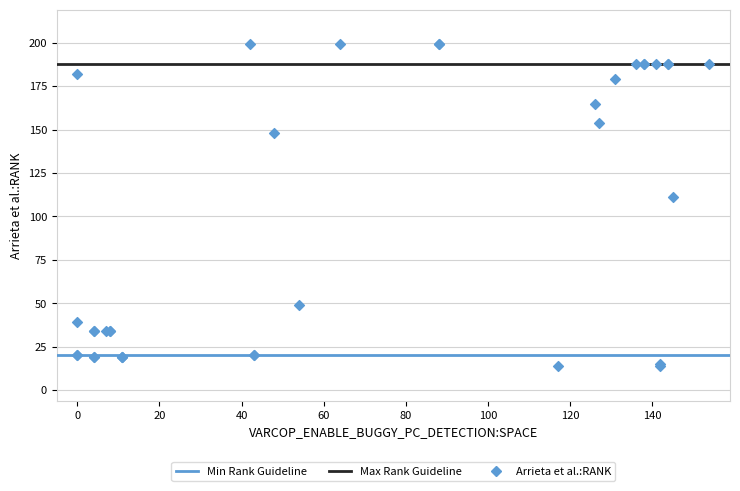

What Y value in the scatter plot is closest to 106?

111